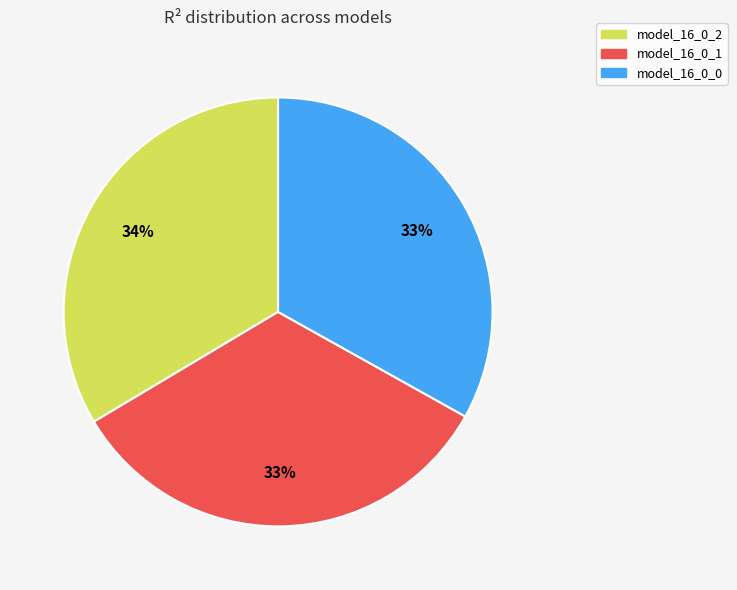

To the nearest percent, what is the combined percentage of model_16_0_1 and model_16_0_0?

66%